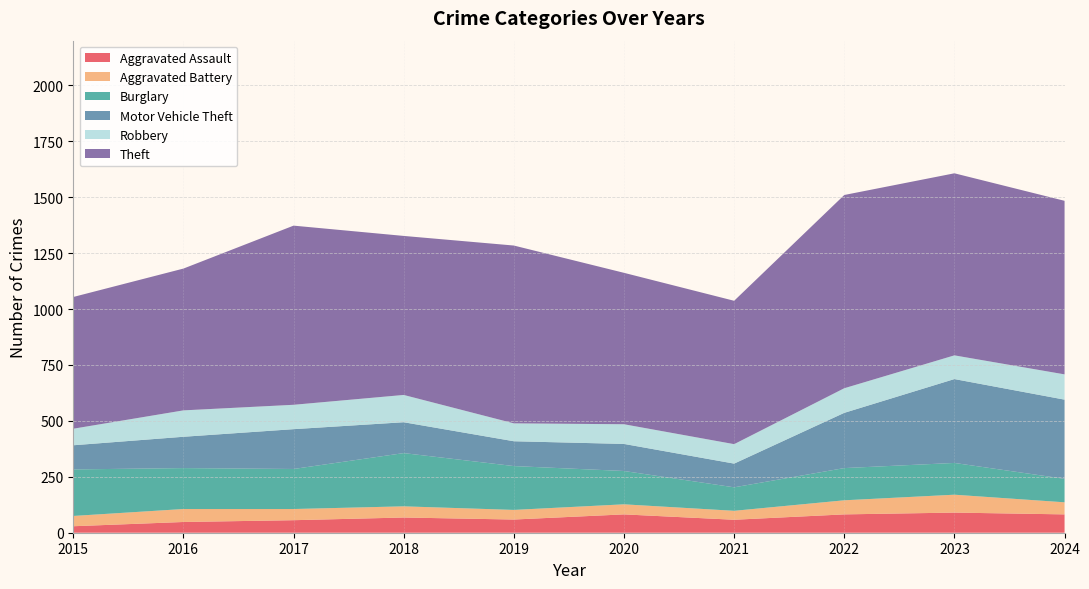

Is the value of Aggravated Battery at 2019 greater than the value of Motor Vehicle Theft at 2015?

No